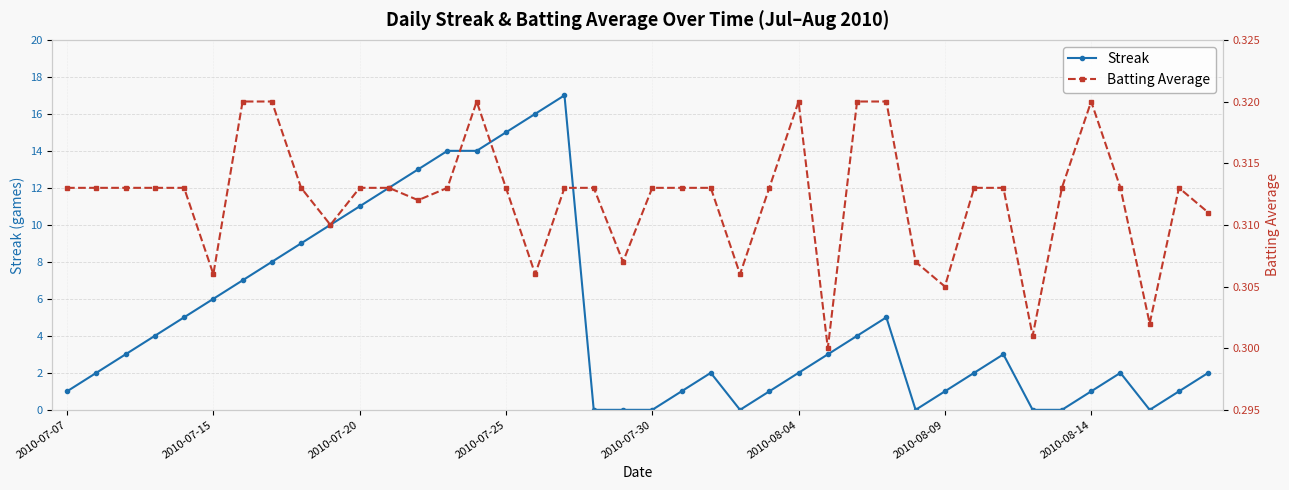

Count the number of categories in the chart.

40